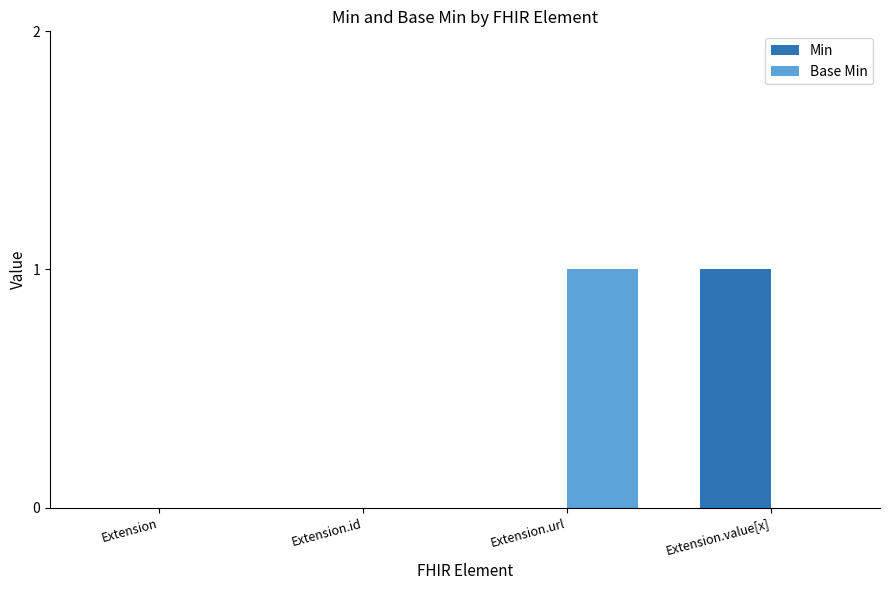

Is the value of Base Min at Extension.url greater than the value of Min at Extension.id?

Yes